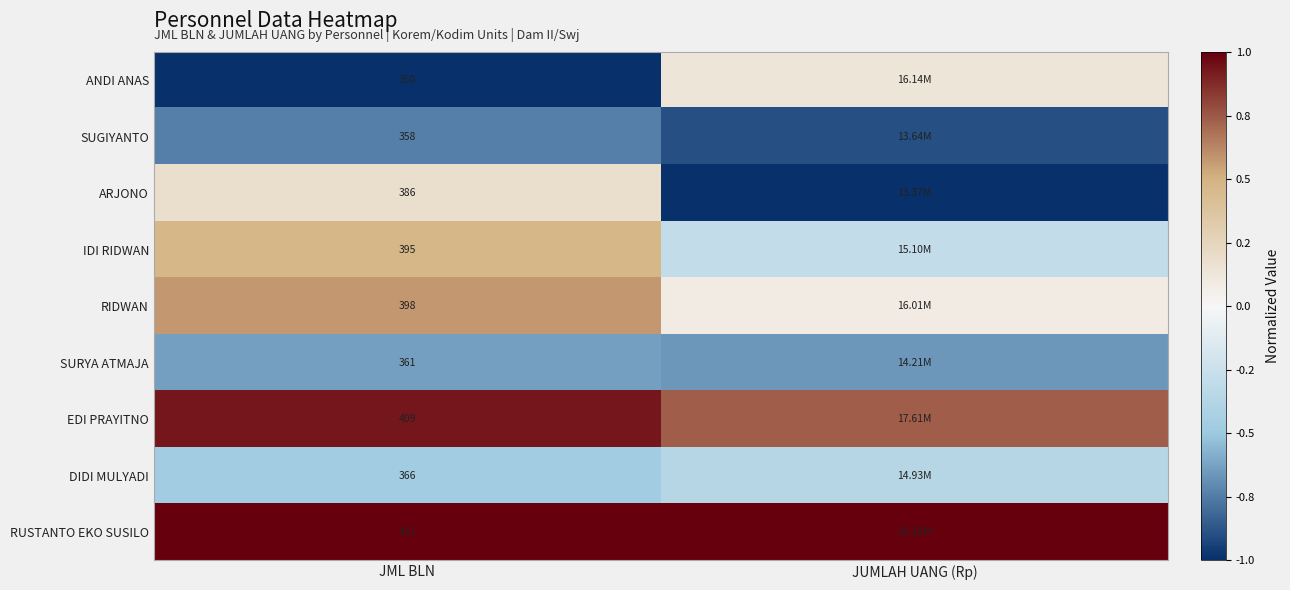

Is the value of SURYA ATMAJA at JML BLN greater than the value of IDI RIDWAN at JML BLN?

No